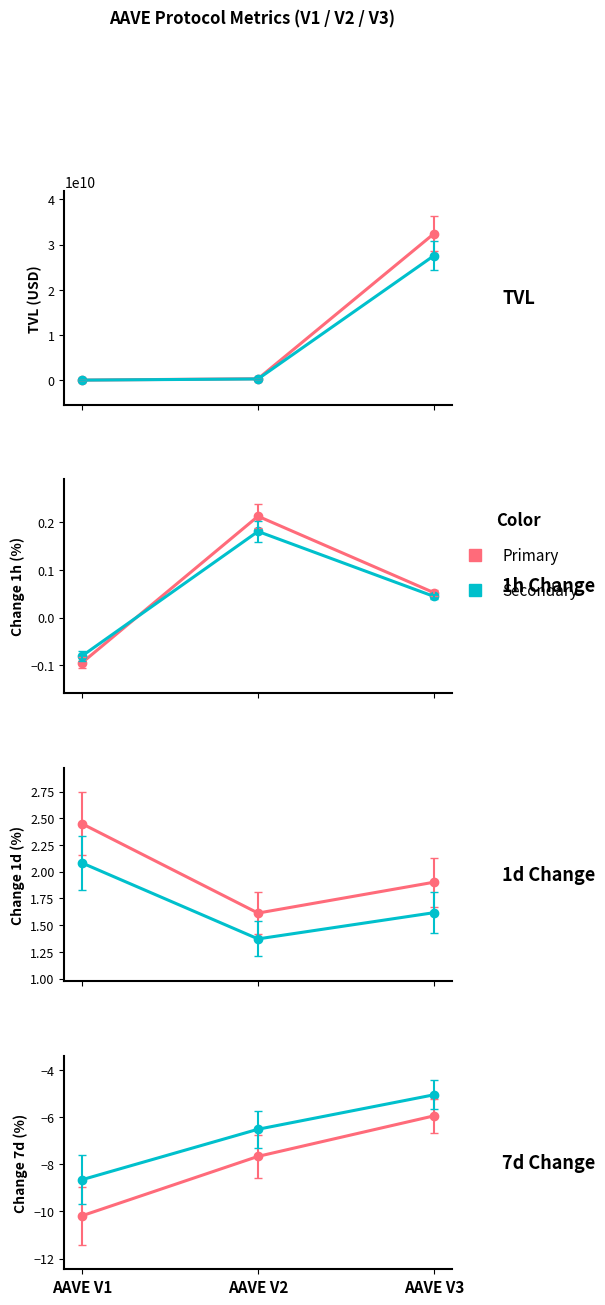

The Secondary series shows -6.5 at AAVE V2. True or false?

True